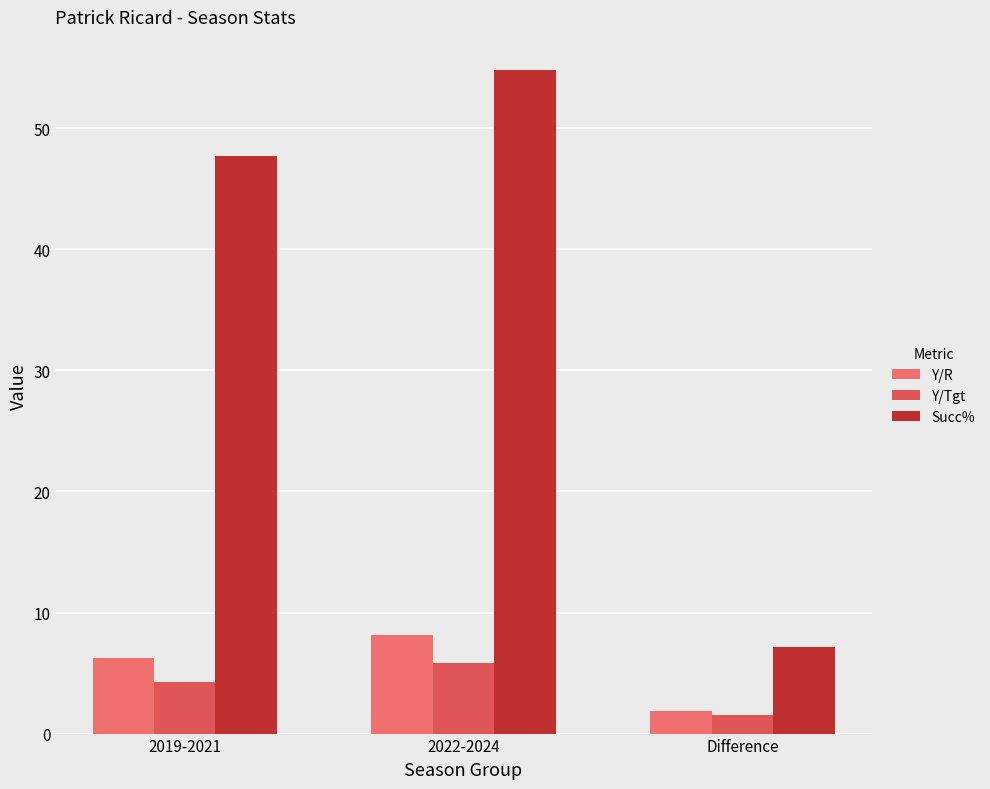

What is the difference between the Y/R values at 2019-2021 and Difference?

4.4